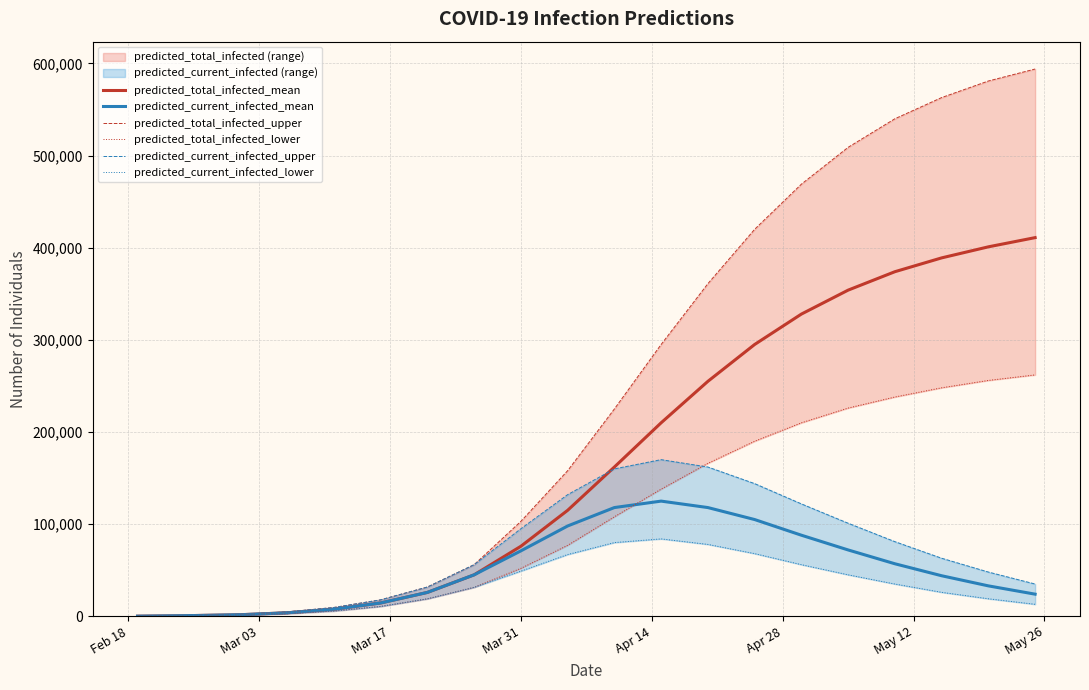

True or false: predicted_current_infected_lower has more than 2 points higher than both neighbors.

False